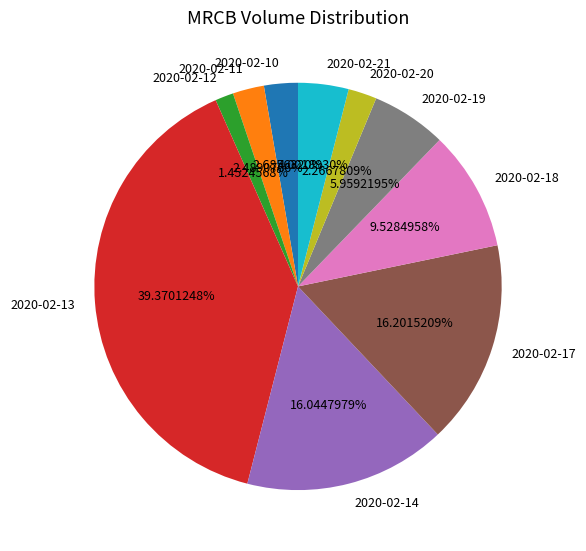

Which category has the smallest portion of the pie?

2020-02-12